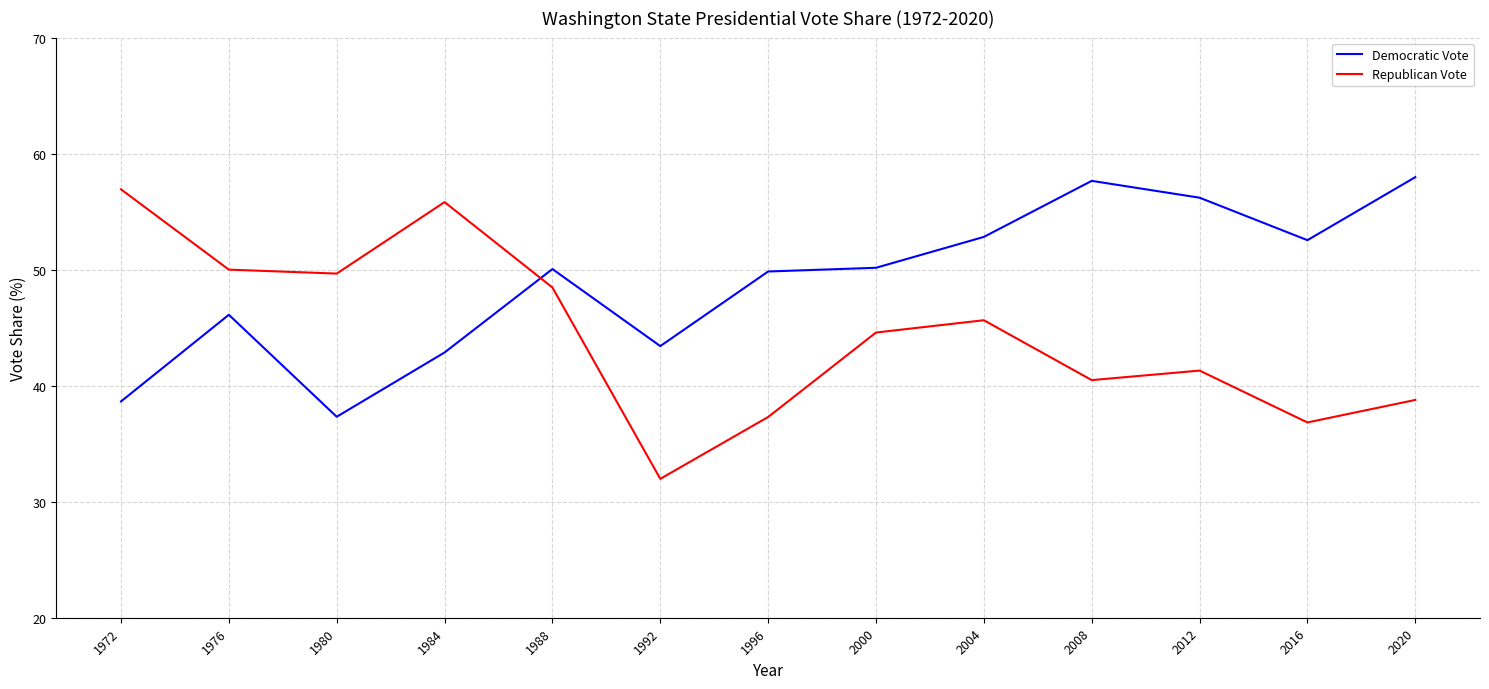

Which series has the widest spread of values?

Republican Vote